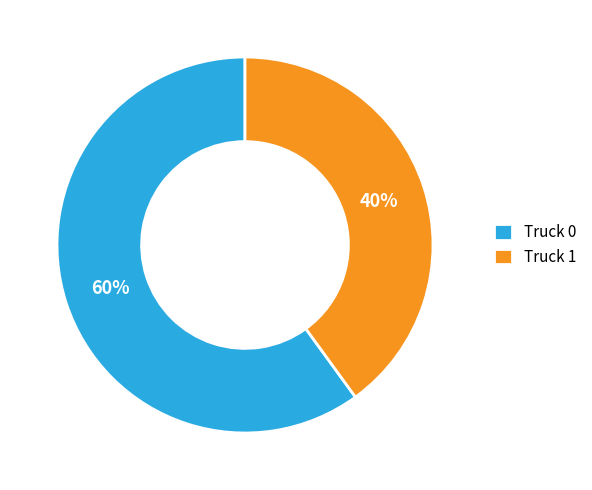

Combined, do Truck 0 and Truck 1 account for over 50%?

Yes